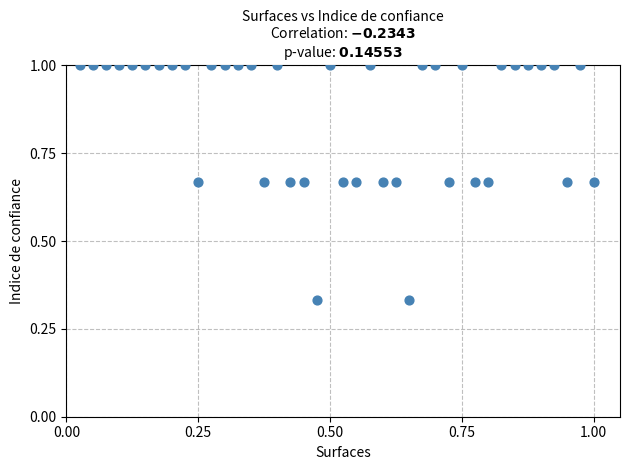

What is the range of X values (max minus min)?

1.0